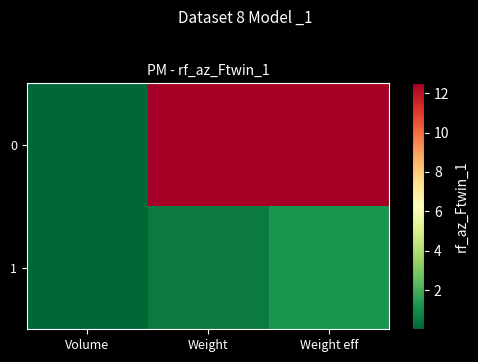

At which category is the sum across all series the highest?

Weight eff